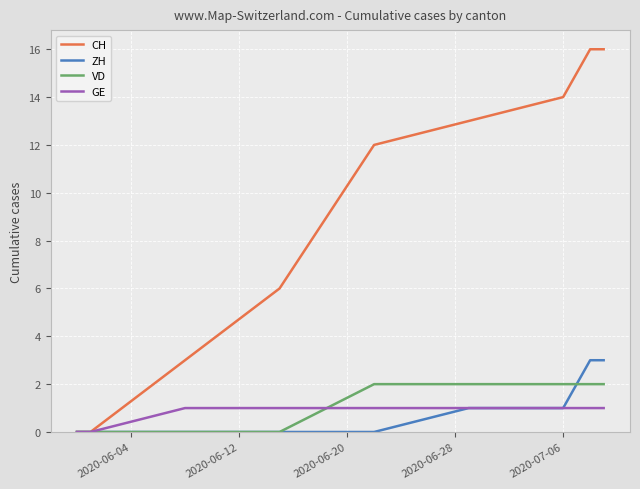

Rank the series by their maximum value, from highest to lowest.

CH, ZH, VD, GE